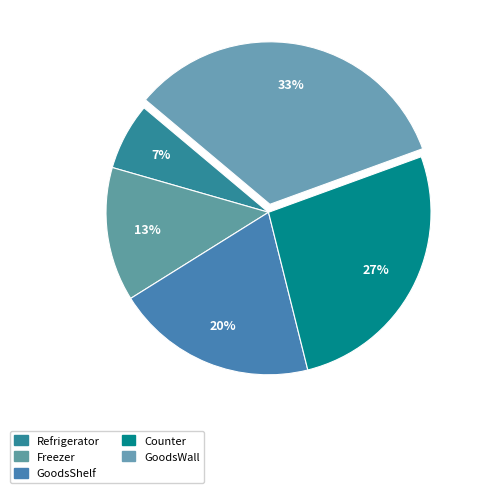

The GoodsShelf slice represents 27% of the pie. True or false?

False